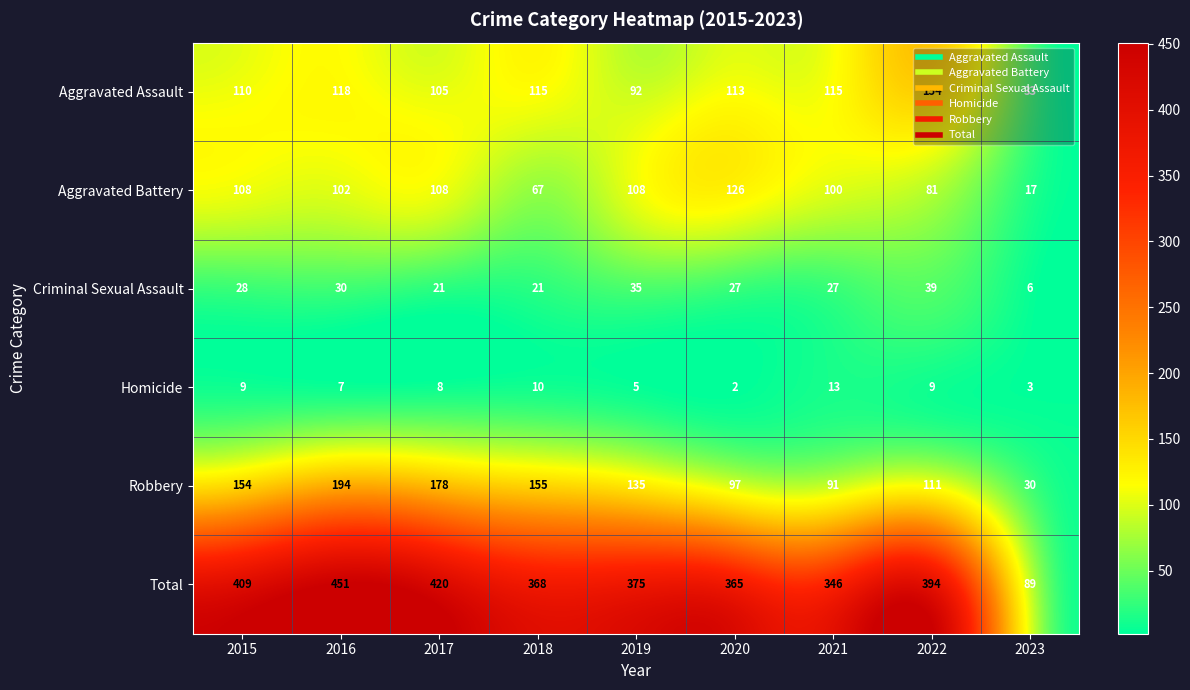

The Criminal Sexual Assault series shows 27 at 2020. True or false?

True